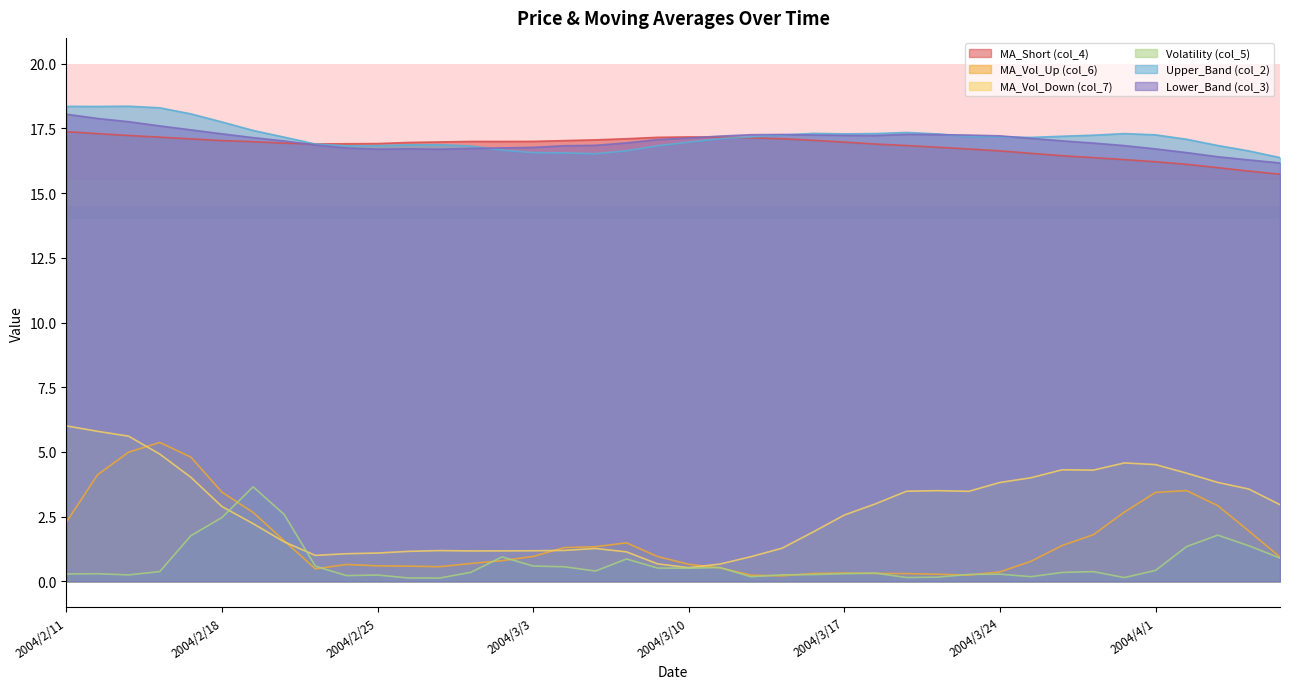

At which label is col_5 closest to 1?

2004/3/2